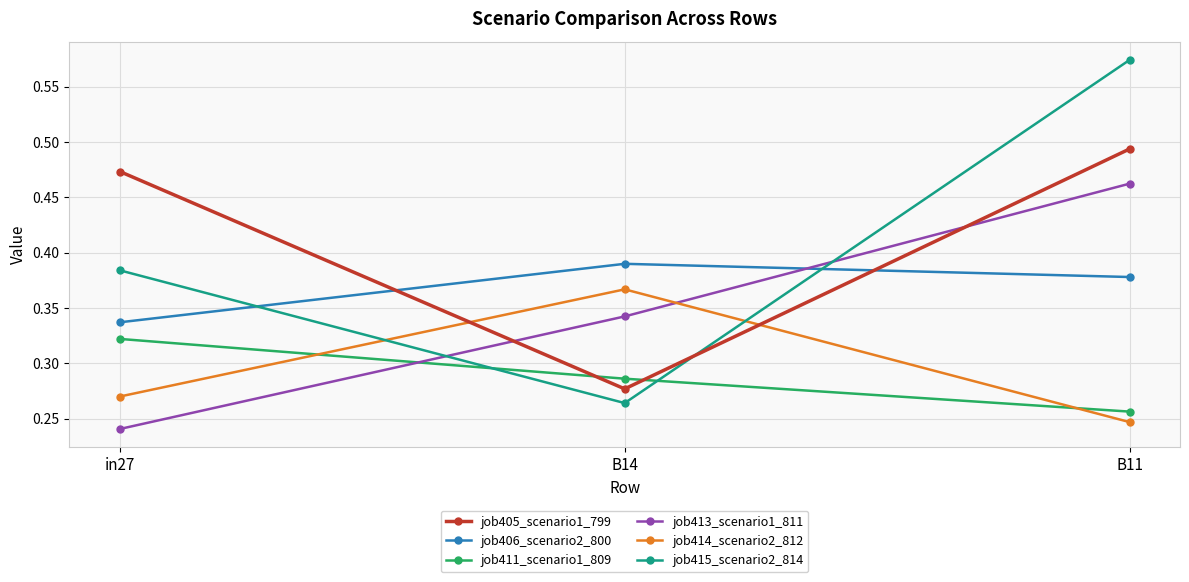

What is the label of the 2nd point from the right?

B14